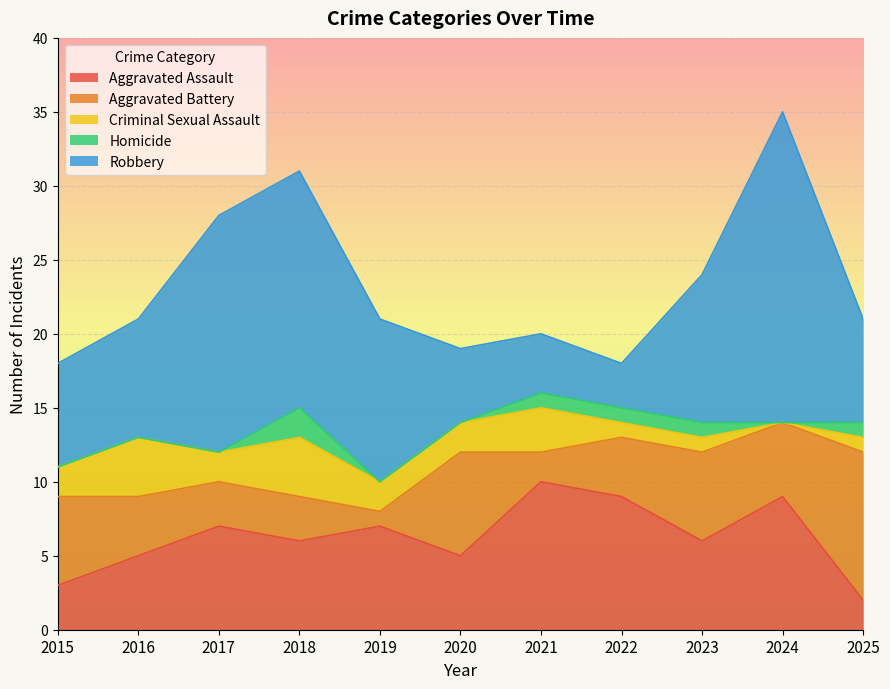

Count the number of categories in the chart.

11